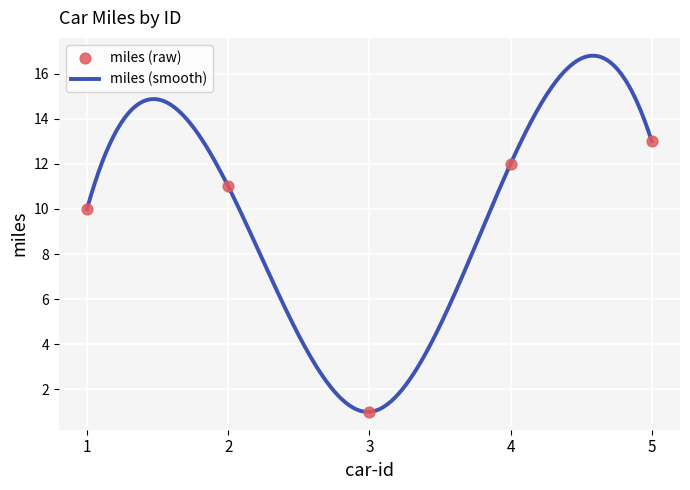

Between 4 and 5, which is larger?

5